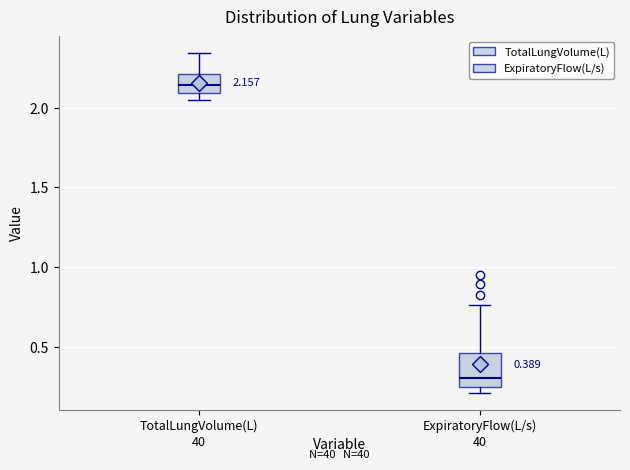

Which box has the lowest median line?

ExpiratoryFlow(L/s)